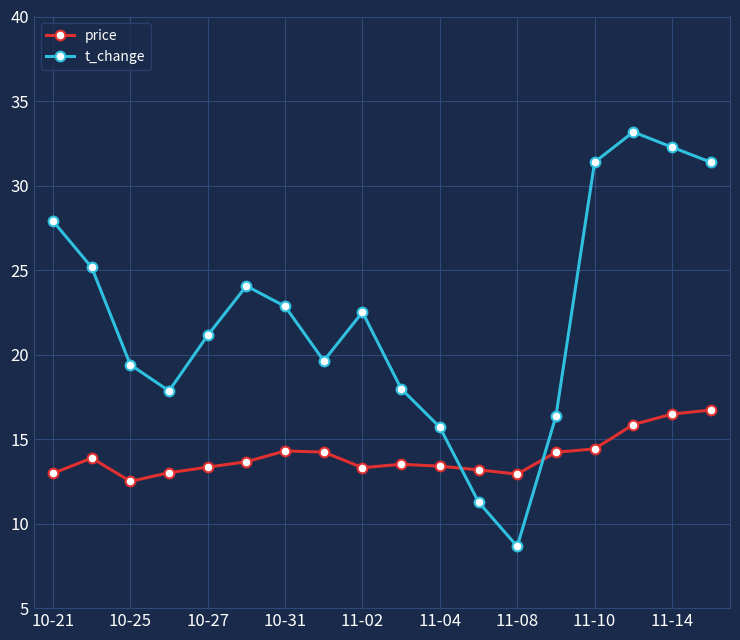

Which series has the largest total across all categories?

t_change